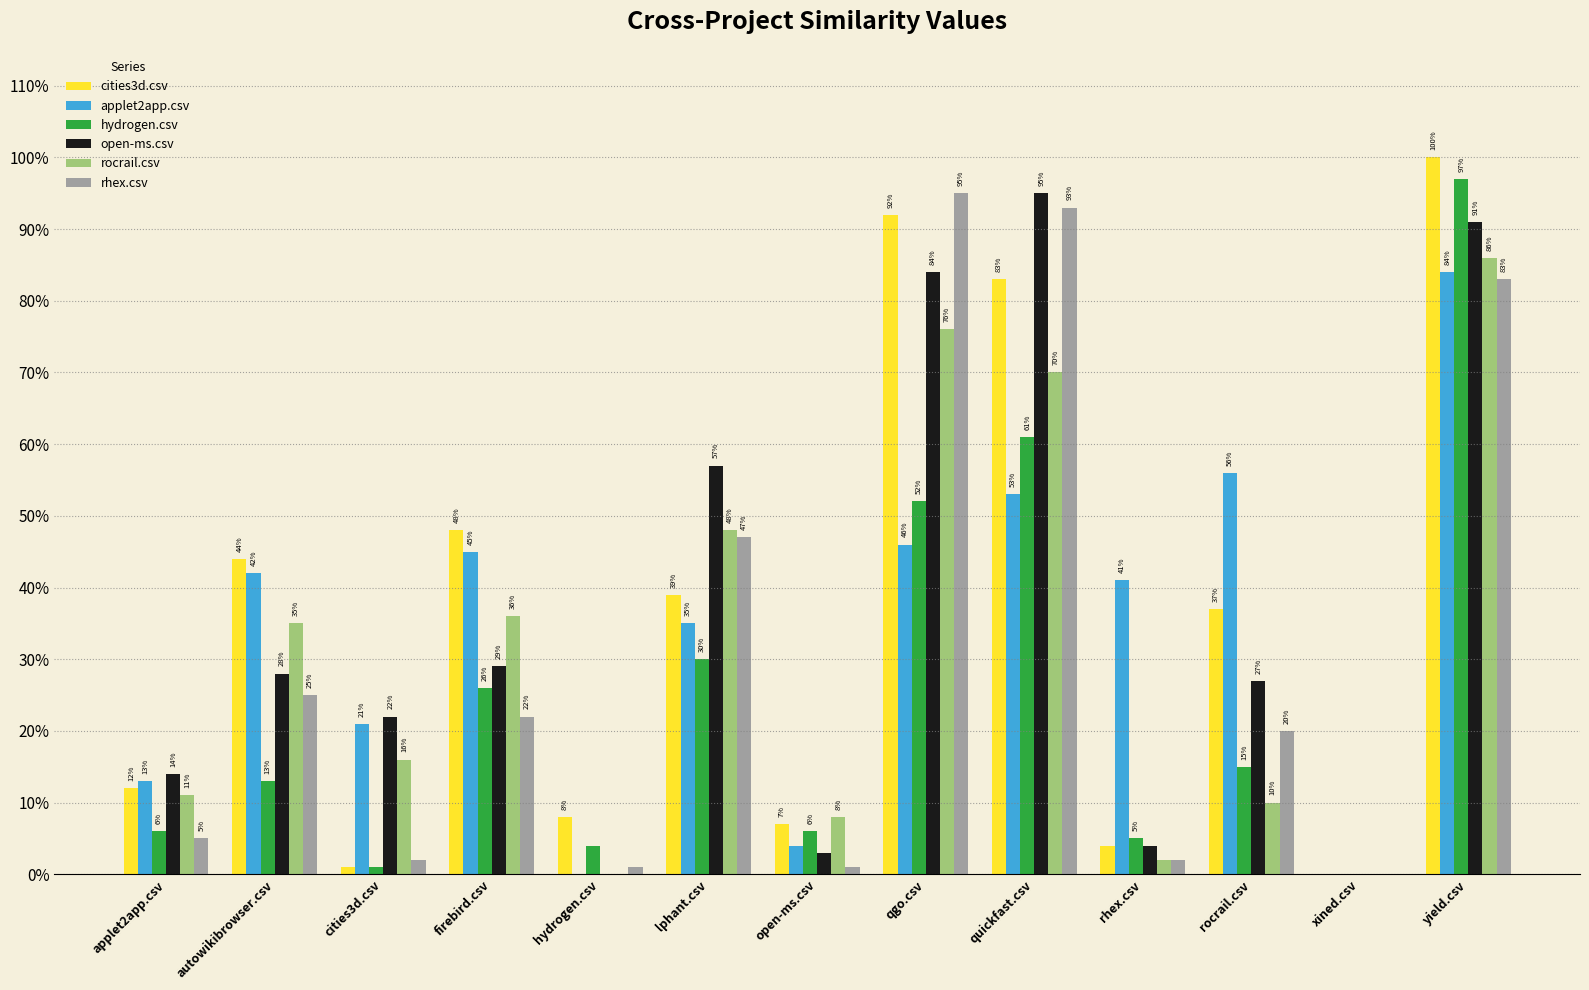

Reading left to right, transcribe all the data shown in this chart.

cities3d.csv: 0.1	0.4	0.0	0.5	0.1	0.4	0.1	0.9	0.8	0.0	0.4	0.0	1.0
applet2app.csv: 0.1	0.4	0.2	0.5	0.0	0.3	0.0	0.5	0.5	0.4	0.6	0.0	0.8
hydrogen.csv: 0.1	0.1	0.0	0.3	0.0	0.3	0.1	0.5	0.6	0.1	0.1	0.0	1.0
open-ms.csv: 0.1	0.3	0.2	0.3	0.0	0.6	0.0	0.8	0.9	0.0	0.3	0.0	0.9
rocrail.csv: 0.1	0.3	0.2	0.4	0.0	0.5	0.1	0.8	0.7	0.0	0.1	0.0	0.9
rhex.csv: 0.1	0.2	0.0	0.2	0.0	0.5	0.0	0.9	0.9	0.0	0.2	0.0	0.8